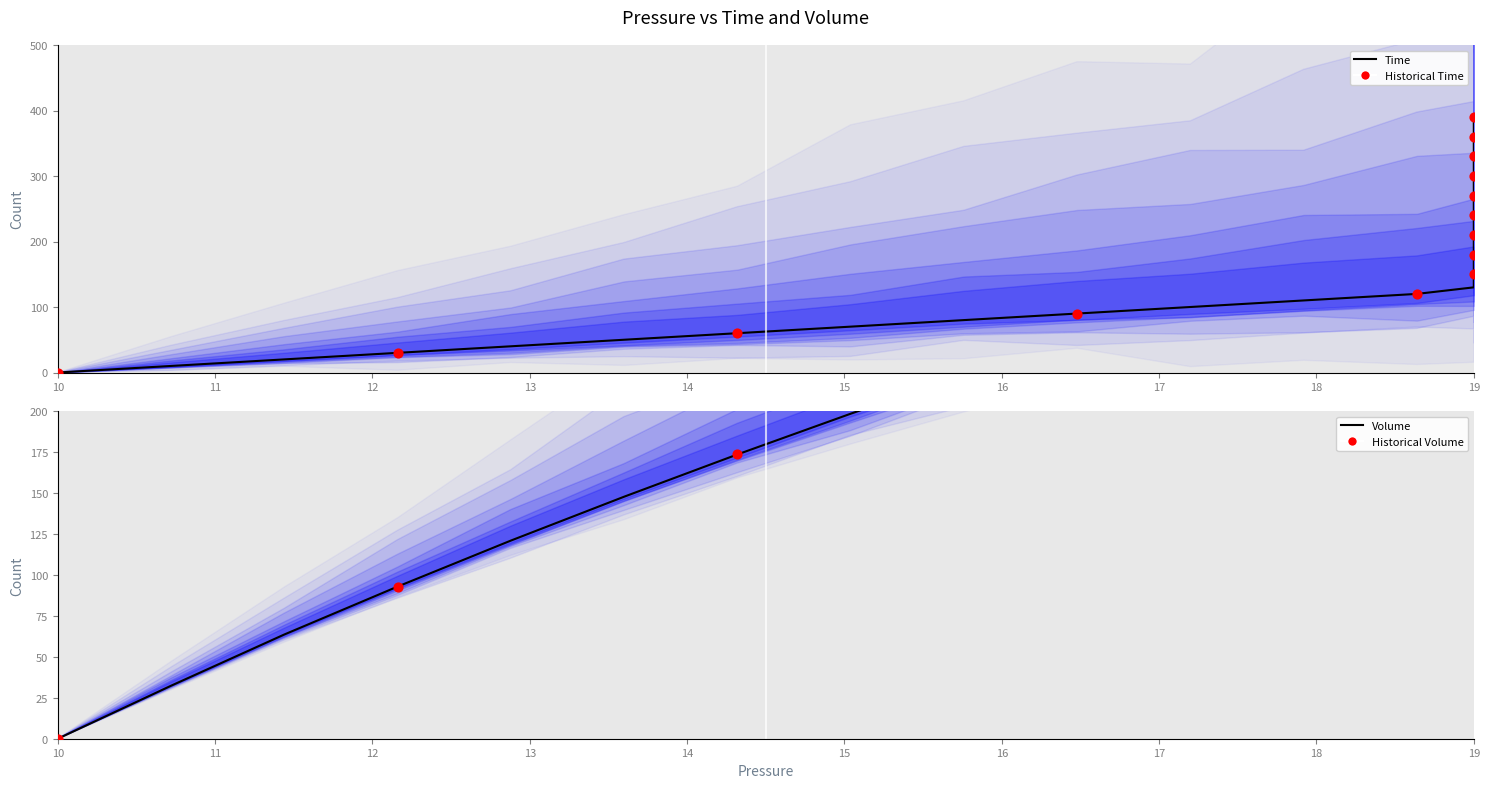

What are all the series names shown in the legend?

Time, Volume